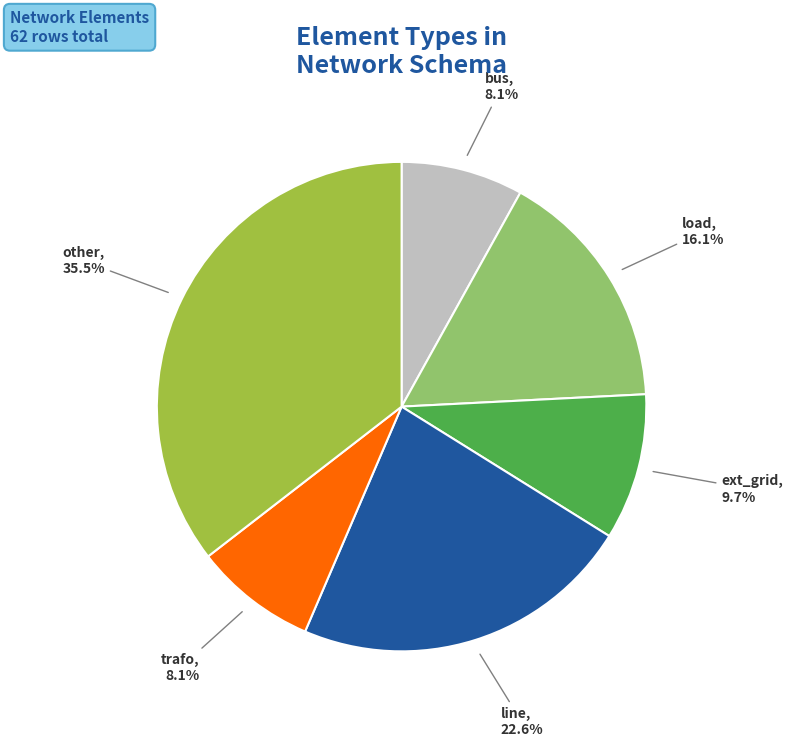

Is there a majority slice in this chart?

No